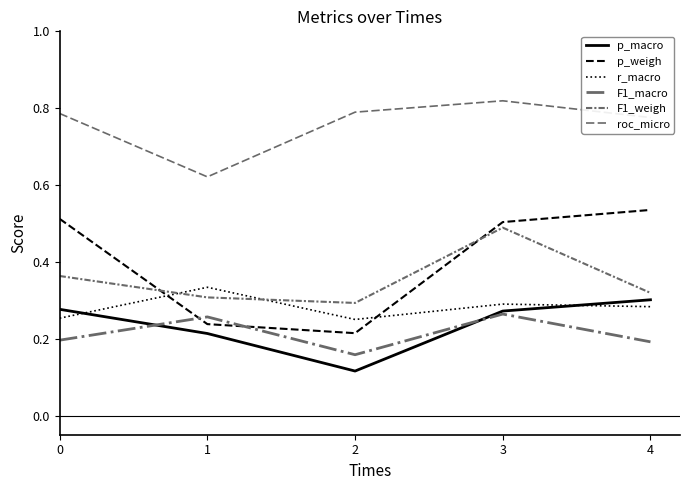

How many lines are shown in the chart?

6